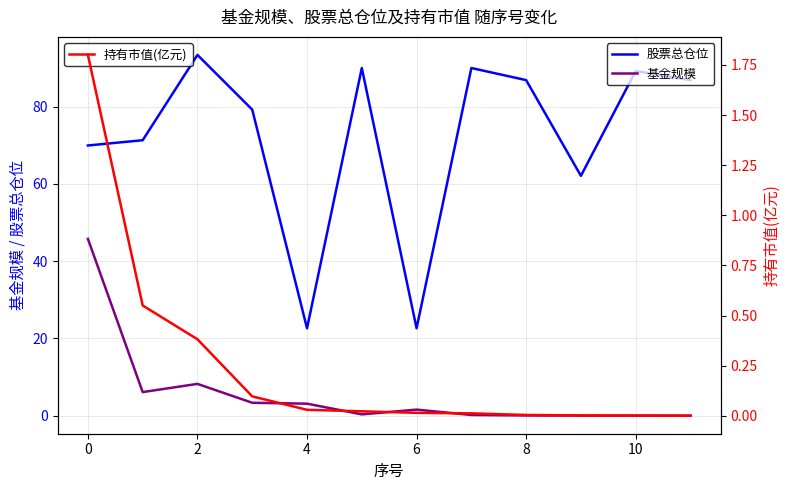

True or false: 股票总仓位 has a value of 59.5 at 10.

False